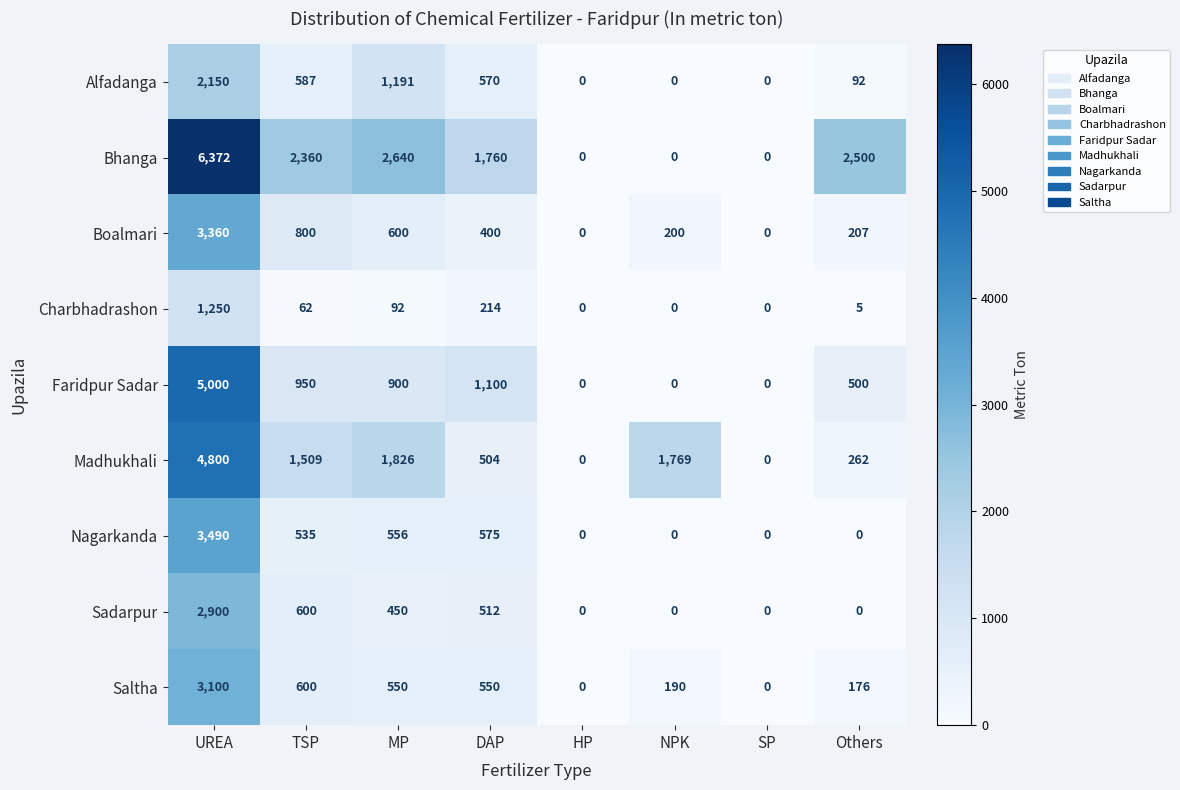

Rank the series at UREA from highest to lowest value.

Bhanga, Faridpur Sadar, Madhukhali, Nagarkanda, Boalmari, Saltha, Sadarpur, Alfadanga, Charbhadrashon